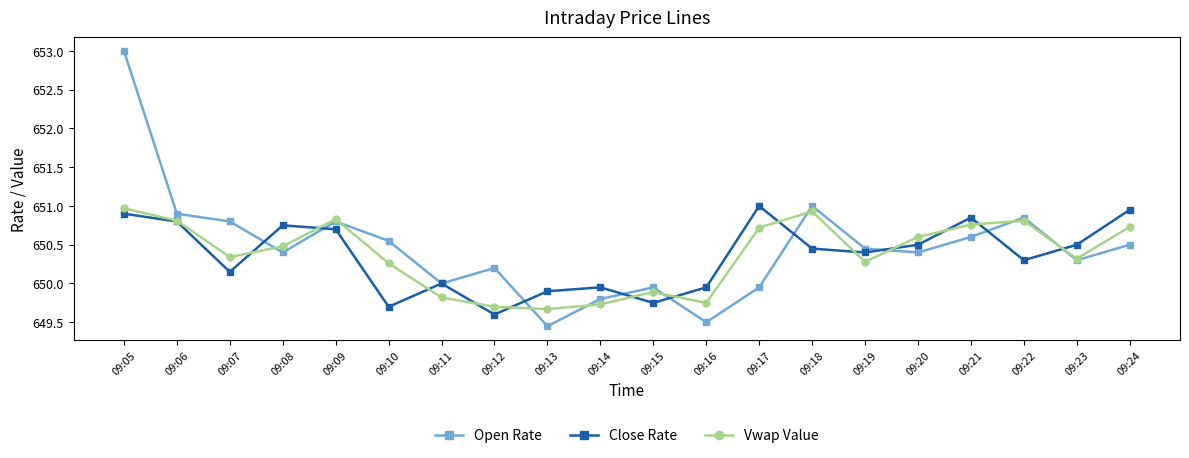

What is the value of the Open Rate point at the 16th from the left?

650.4